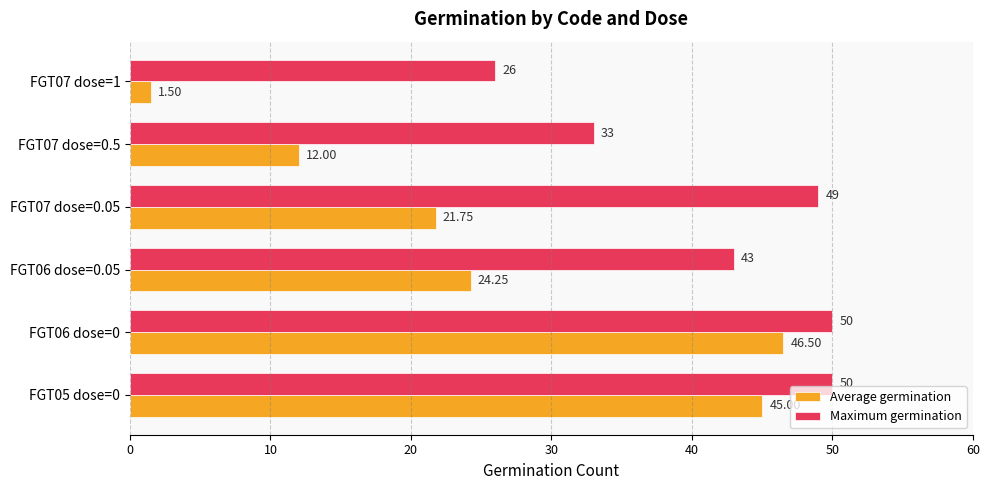

List the series in order of their overall mean, highest first.

Maximum germination, Average germination